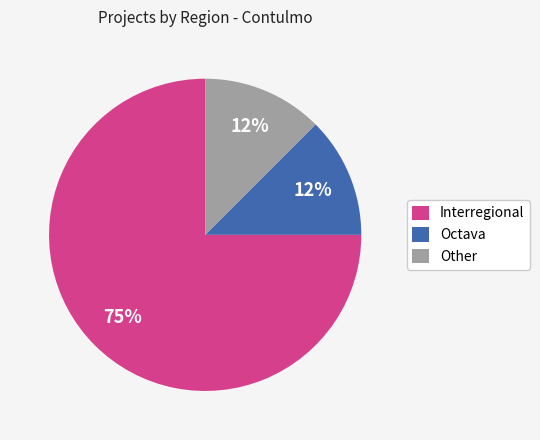

Which category has the biggest portion of the pie?

Interregional